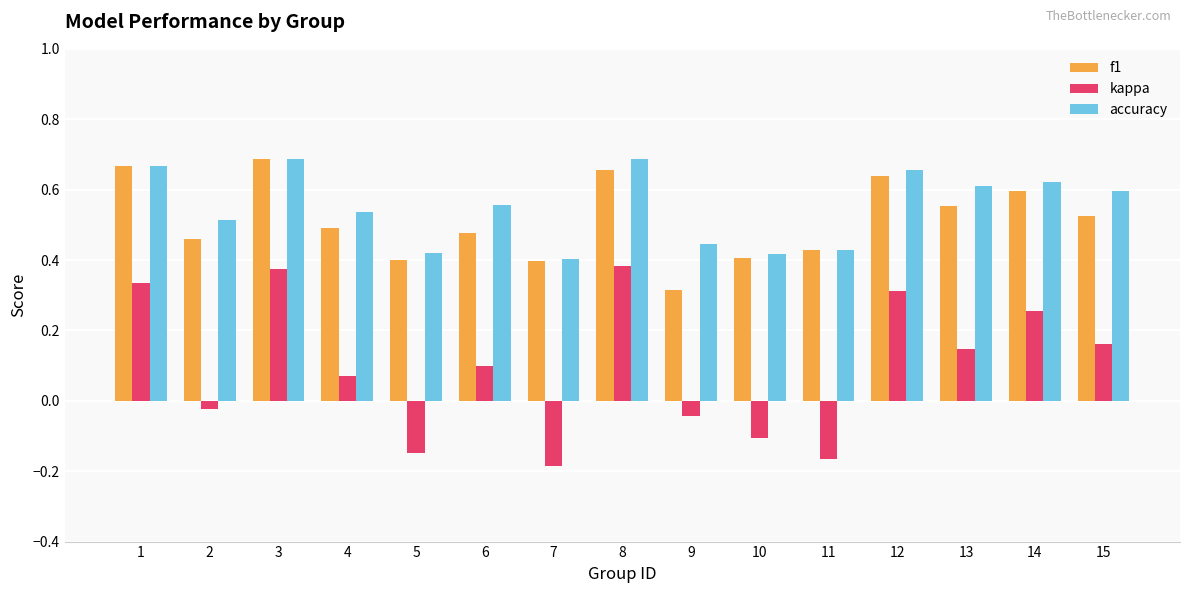

Is the value of kappa at 12 greater than the value of accuracy at 2?

No